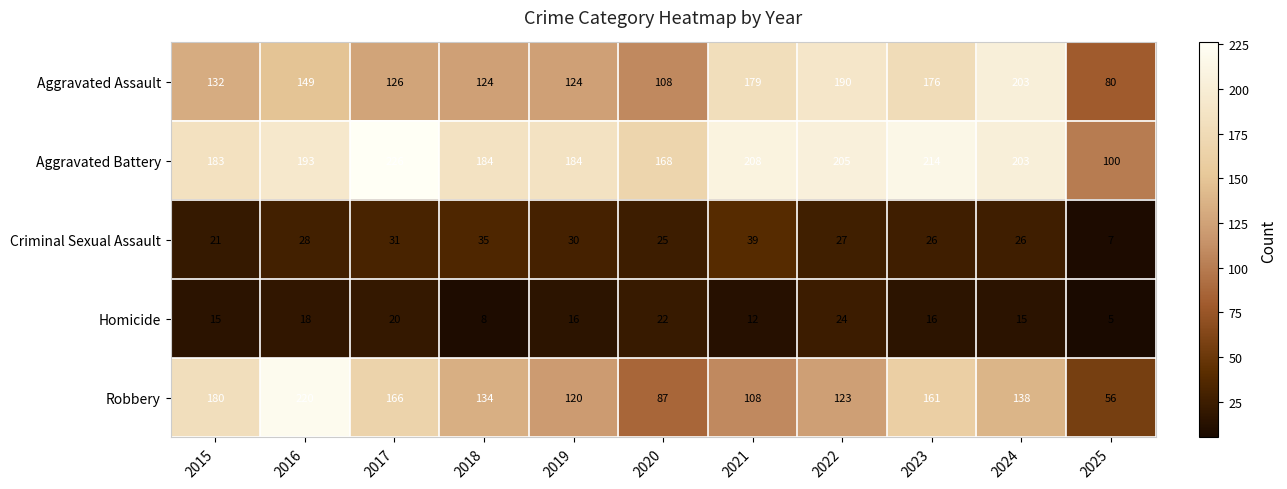

What is the difference between the maximum and minimum values in the Aggravated Assault series?

123